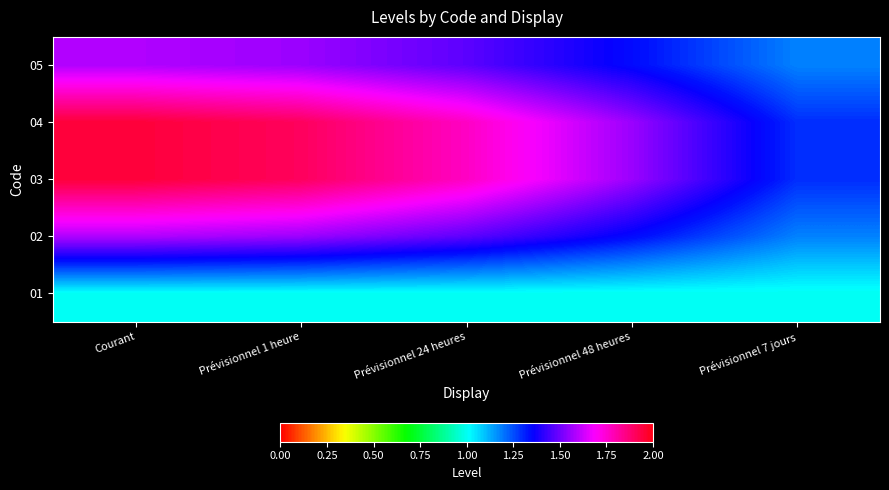

Which series changed the most between Prévisionnel 48 heures and Prévisionnel 7 jours?

03